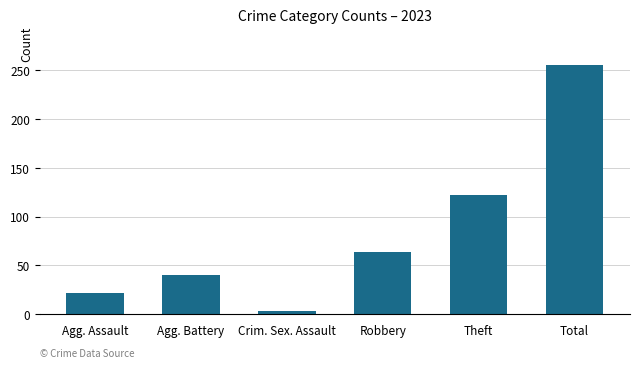

What is the greatest value displayed?

255